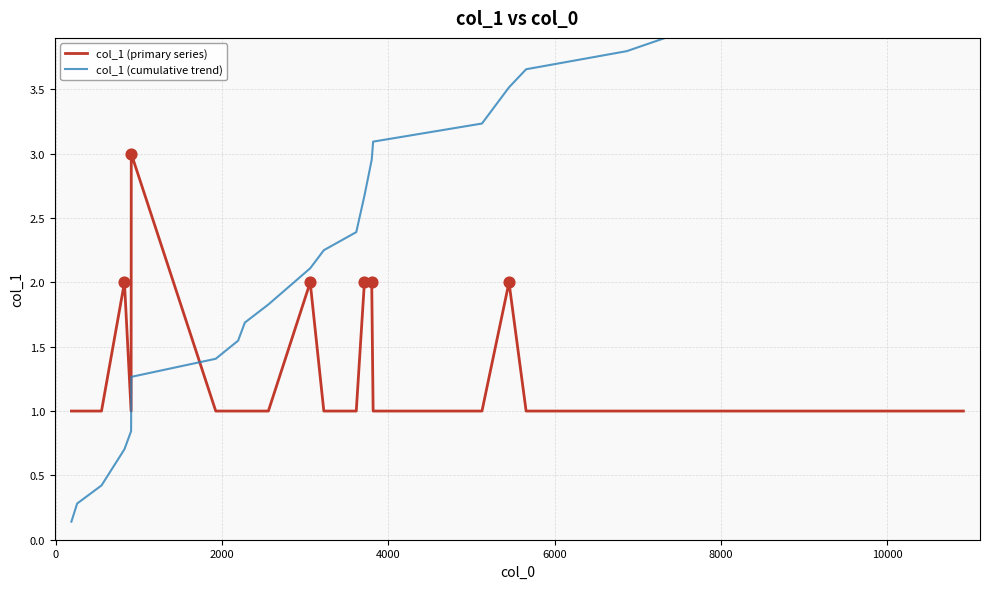

Which series has the largest total across all categories?

col_1 (cumulative trend)